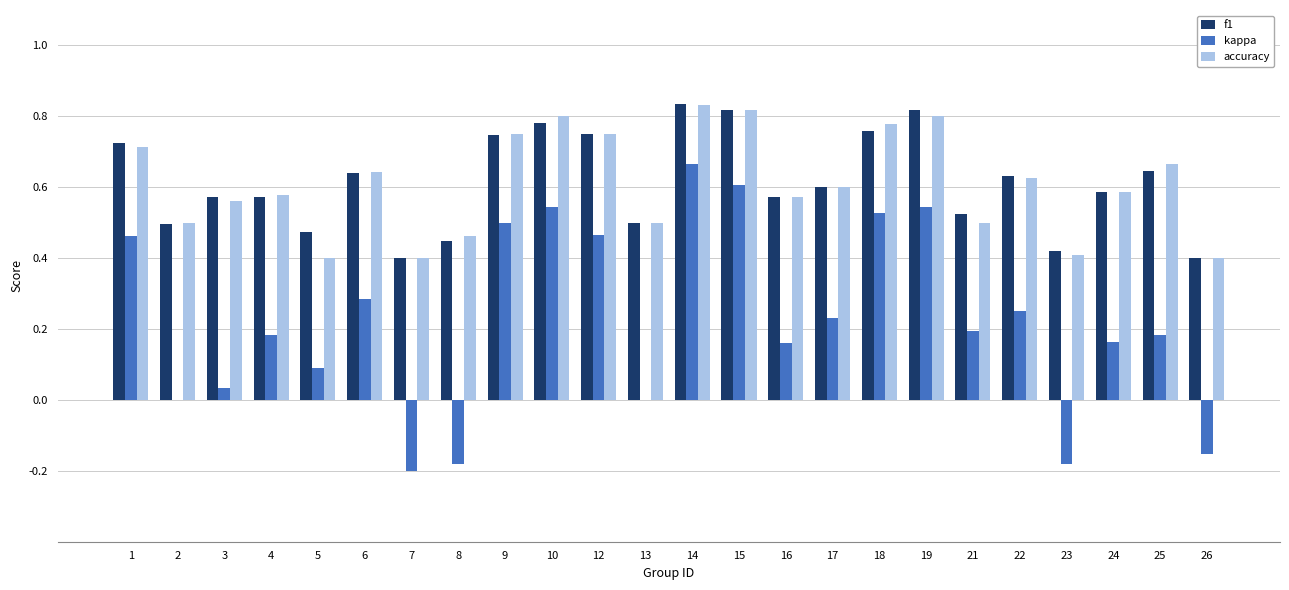

How many groups of bars are there?

24